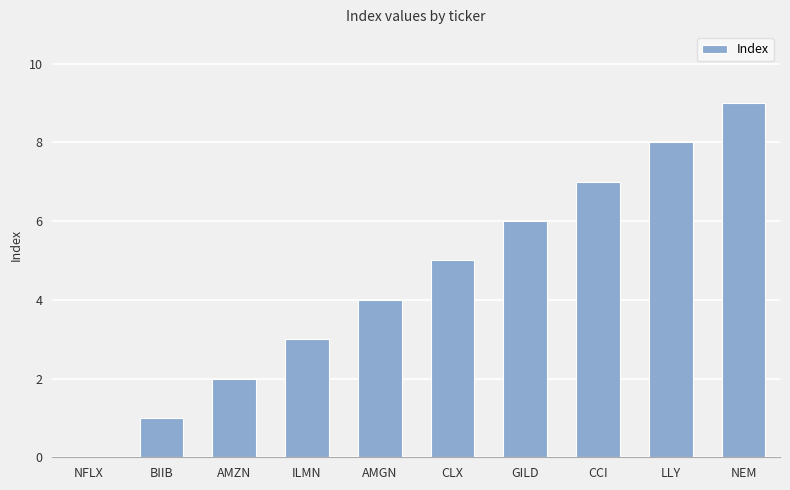

The value at AMZN is 2. True or false?

True